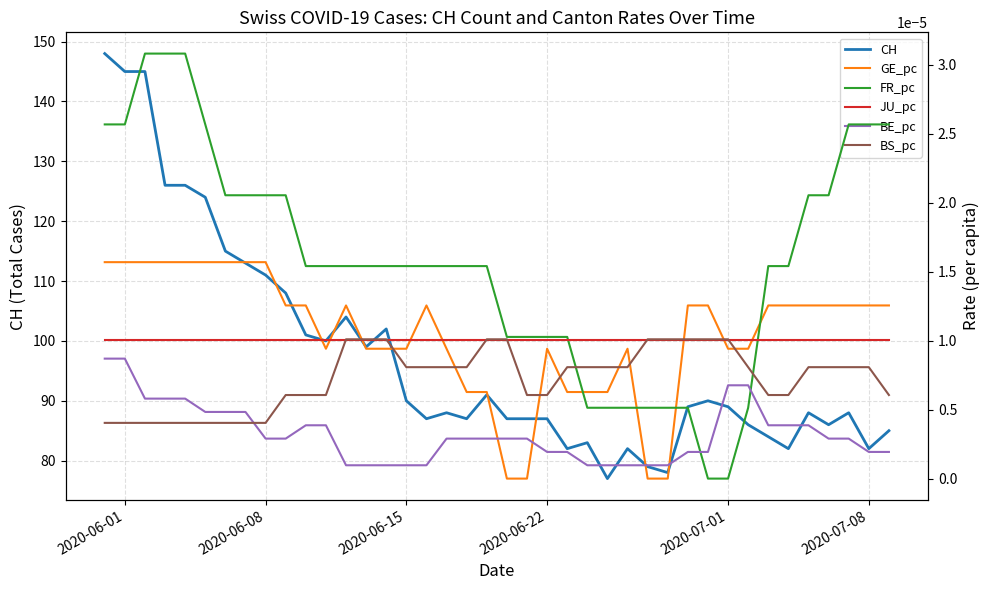

True or false: GE_pc has more than 2 interior local peaks.

True